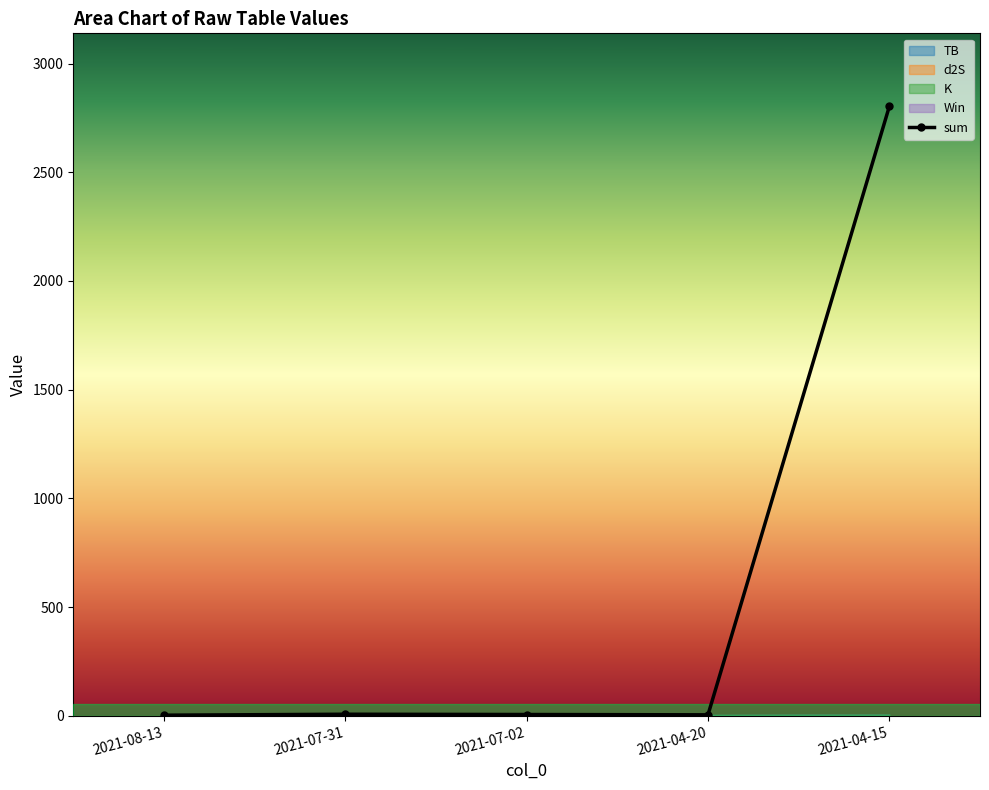

What is the value of the 1st point from the left?

2.4